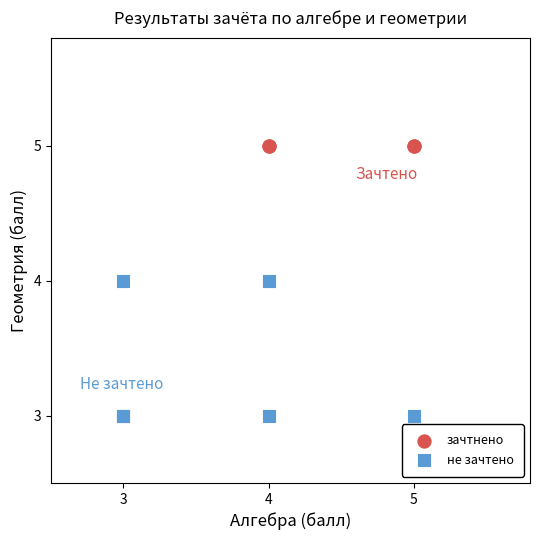

What are all the series names shown in the legend?

зачтнено, не зачтено